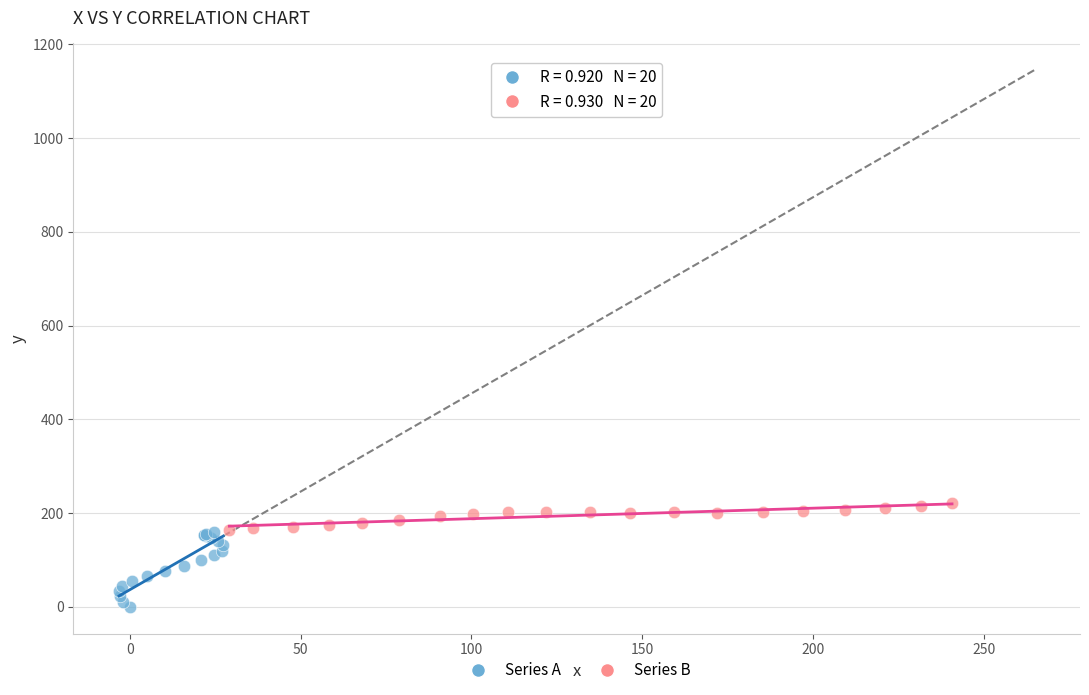

Which series reaches the minimum Y coordinate?

Series A